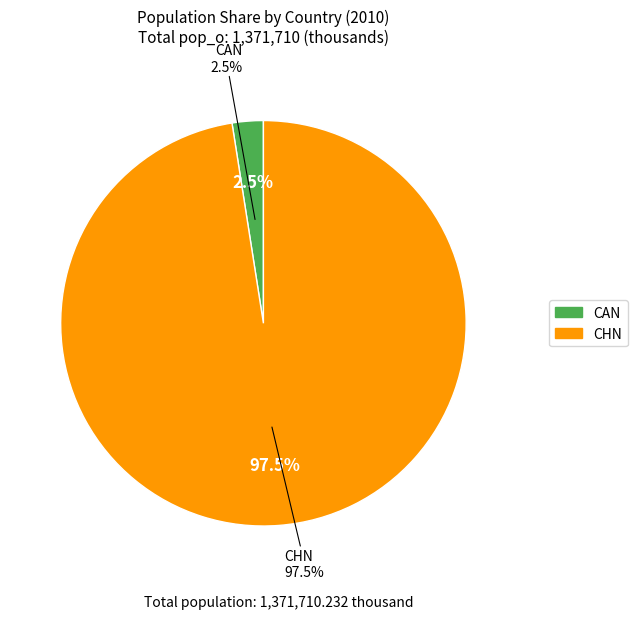

How many segments does this pie chart have?

2